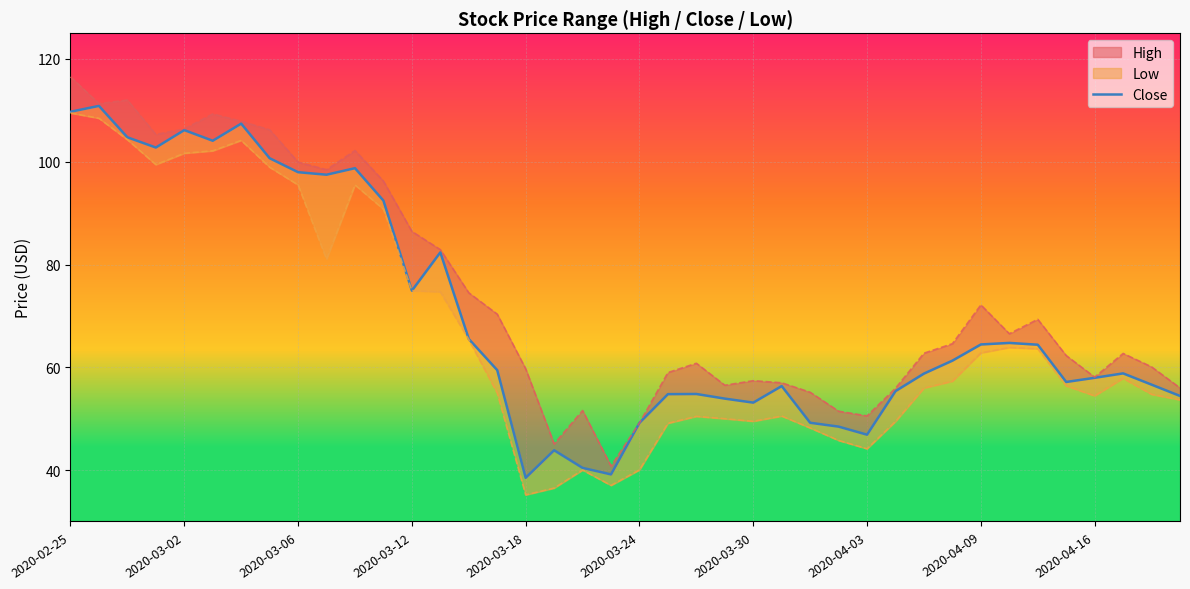

Where is the data nearest to the value 74?

2020-03-12